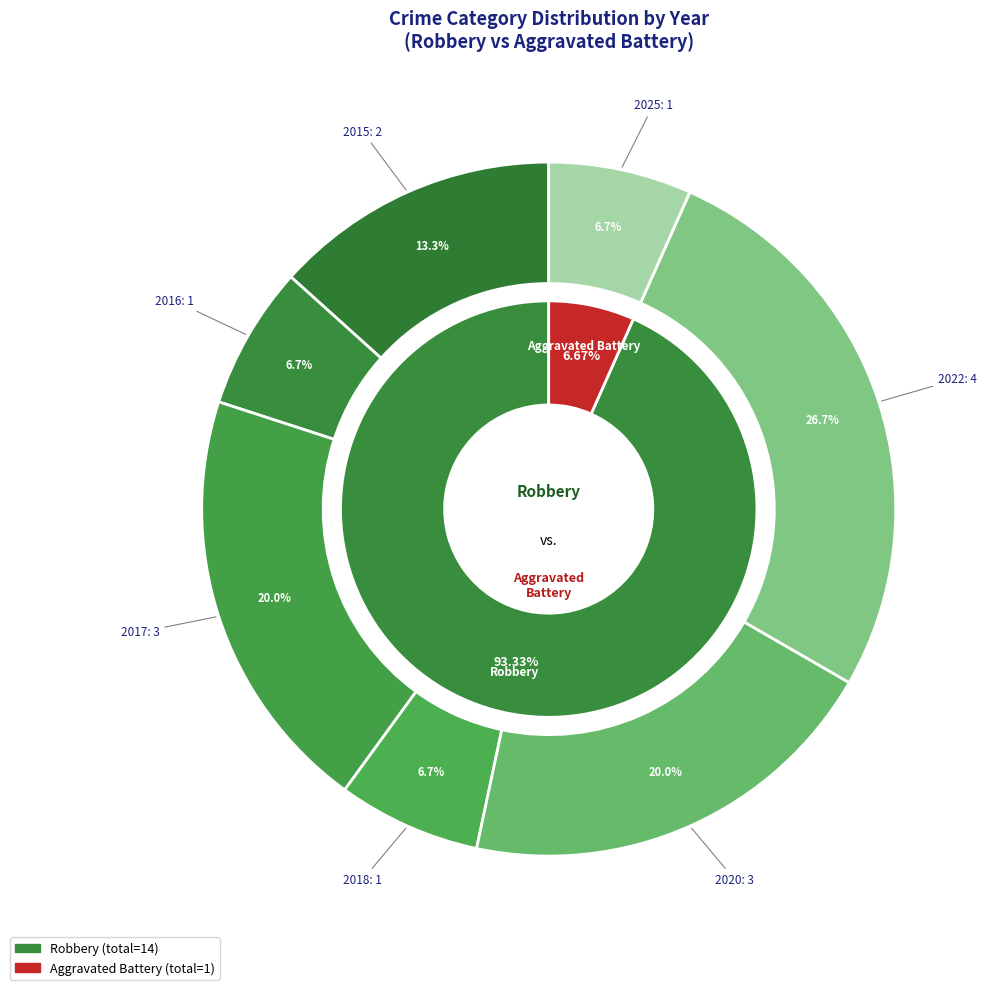

How many segments does this pie chart have?

7